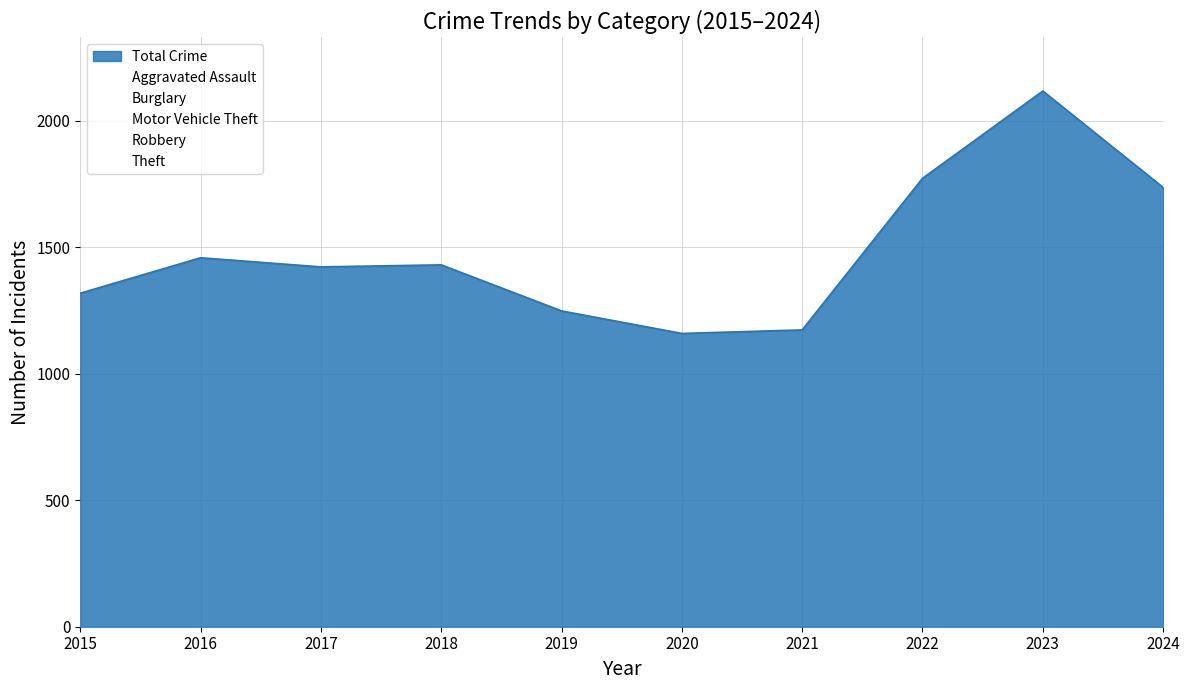

Is the value of Burglary at 2018 greater than the value of Motor Vehicle Theft at 2021?

Yes